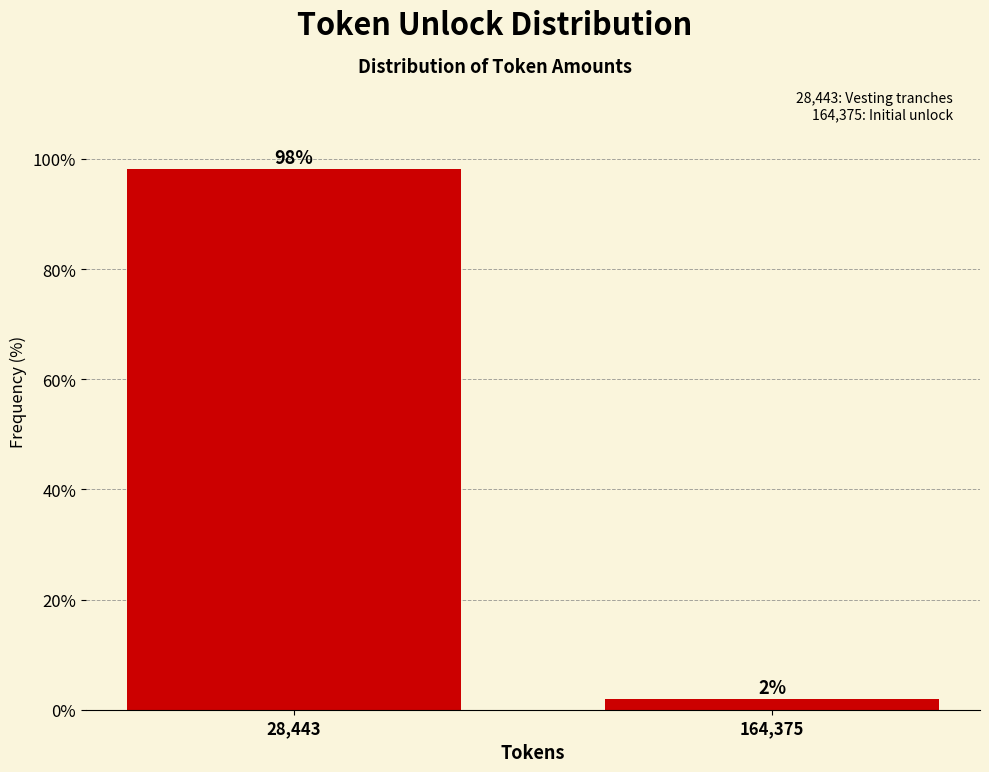

Between 28,443 and 164,375, which is larger?

28,443